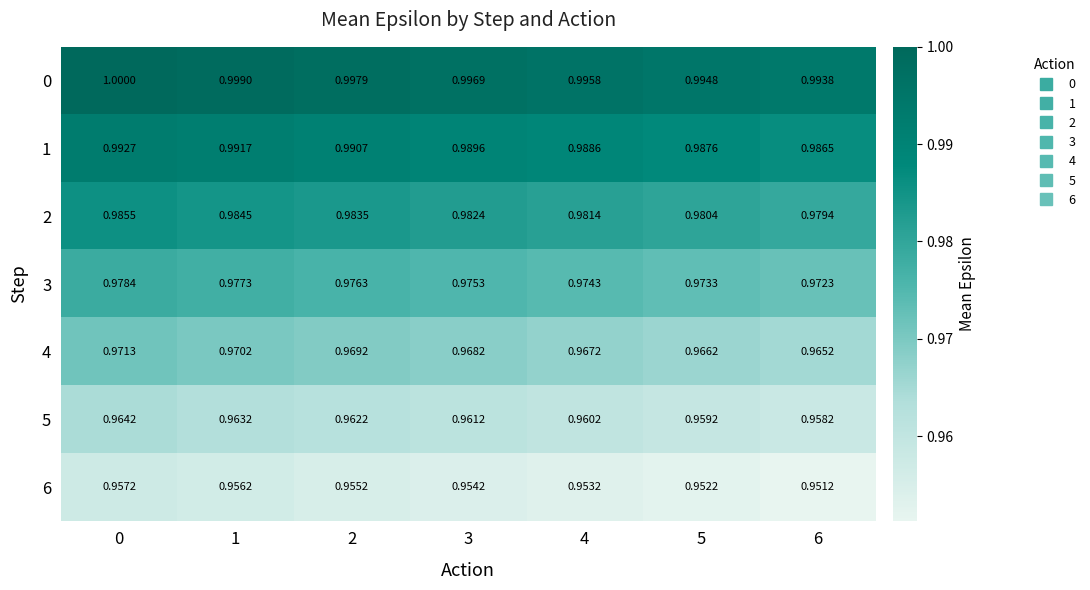

Is the value of 6 at 6 greater than the value of 5 at 1?

No